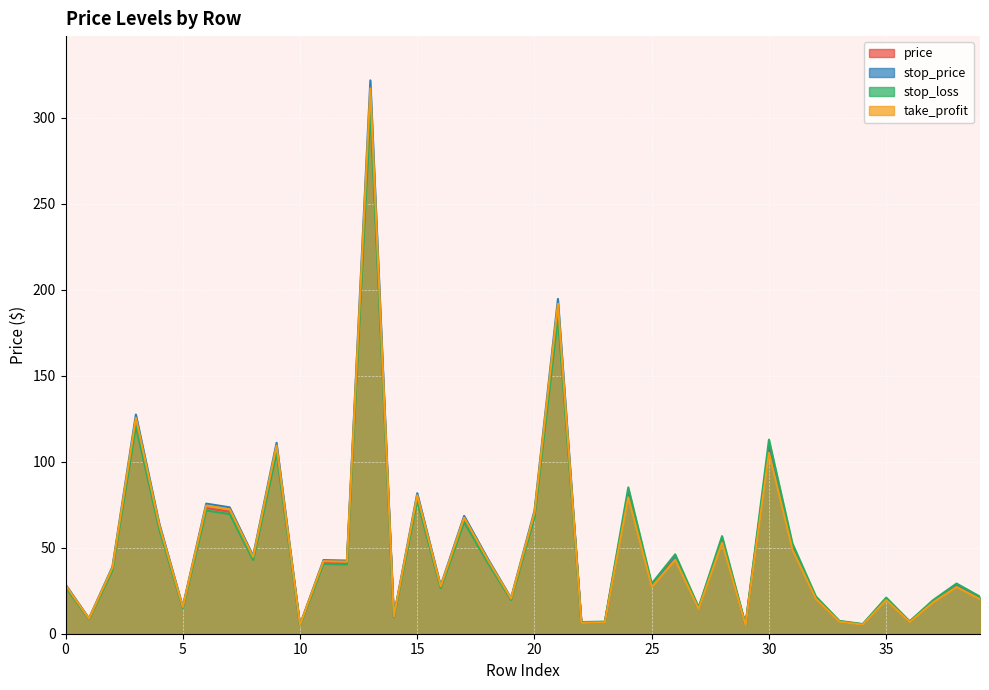

Which label corresponds to the smallest value in the chart?

10